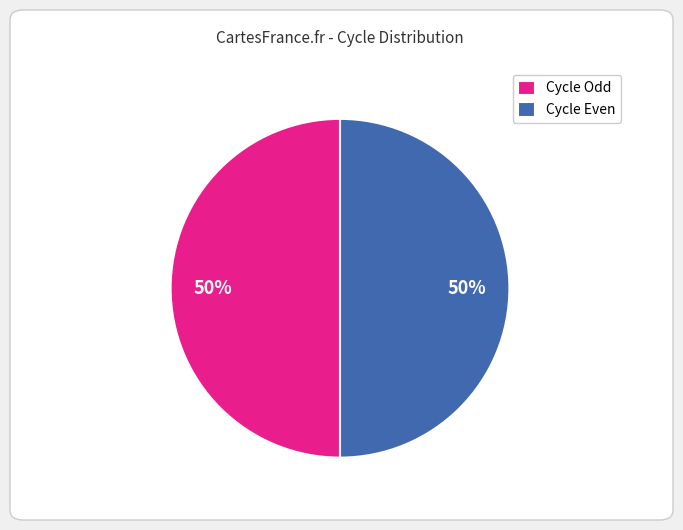

Combined, do Cycle Even and Cycle Odd account for over 50%?

Yes